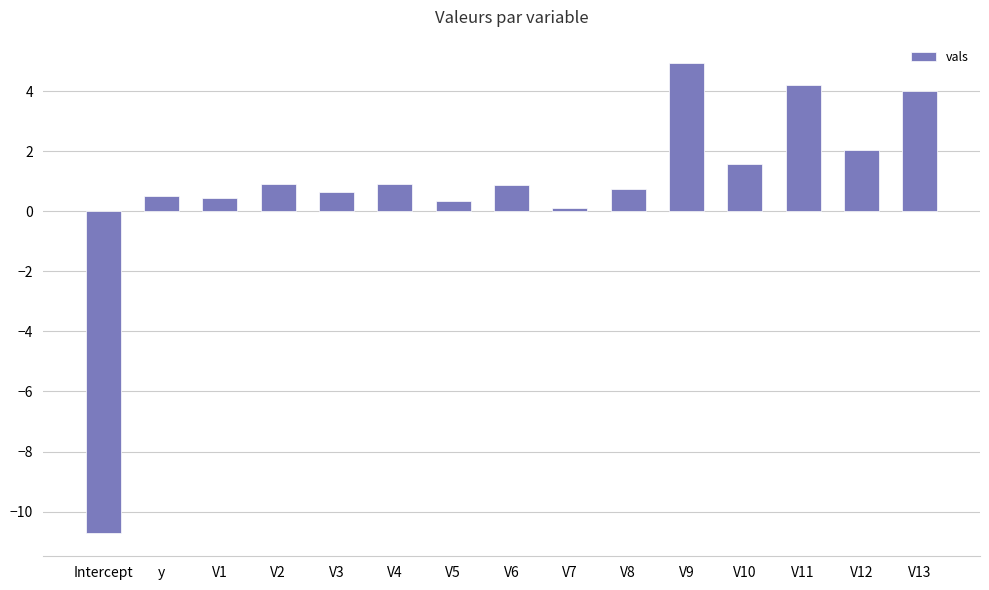

Reading right to left, transcribe all the data shown in this chart.

V13=4.0	V12=2.0	V11=4.2	V10=1.6	V9=4.9	V8=0.7	V7=0.1	V6=0.9	V5=0.3	V4=0.9	V3=0.6	V2=0.9	V1=0.5	y=0.5	Intercept=-10.7